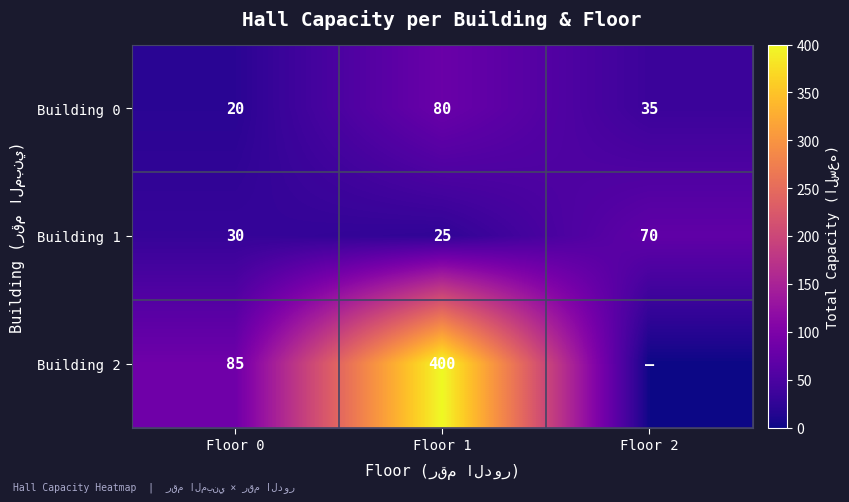

What is the sum of all Building 1 values?

125